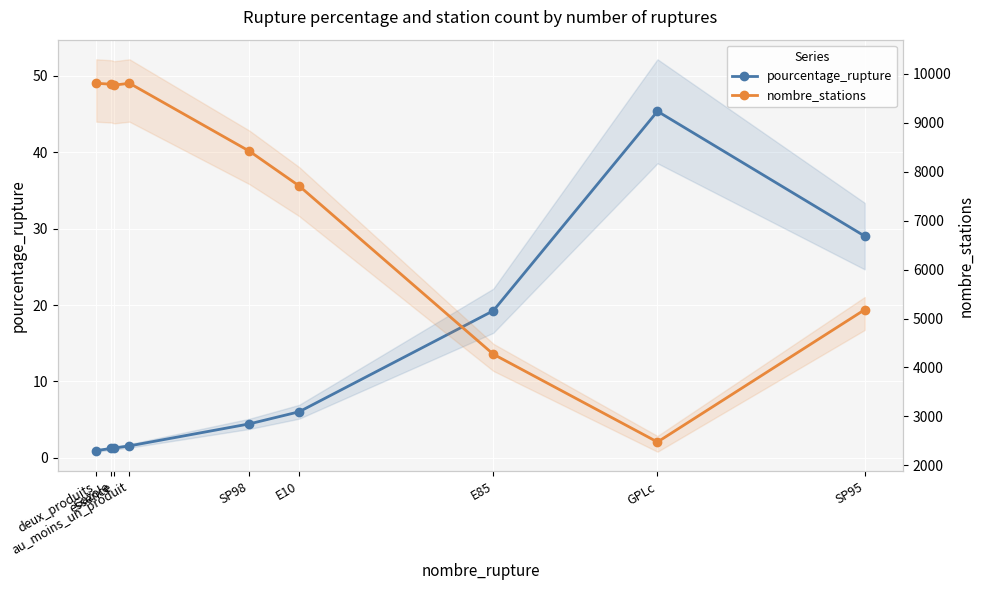

What is the maximum value shown in the chart?

9805.0